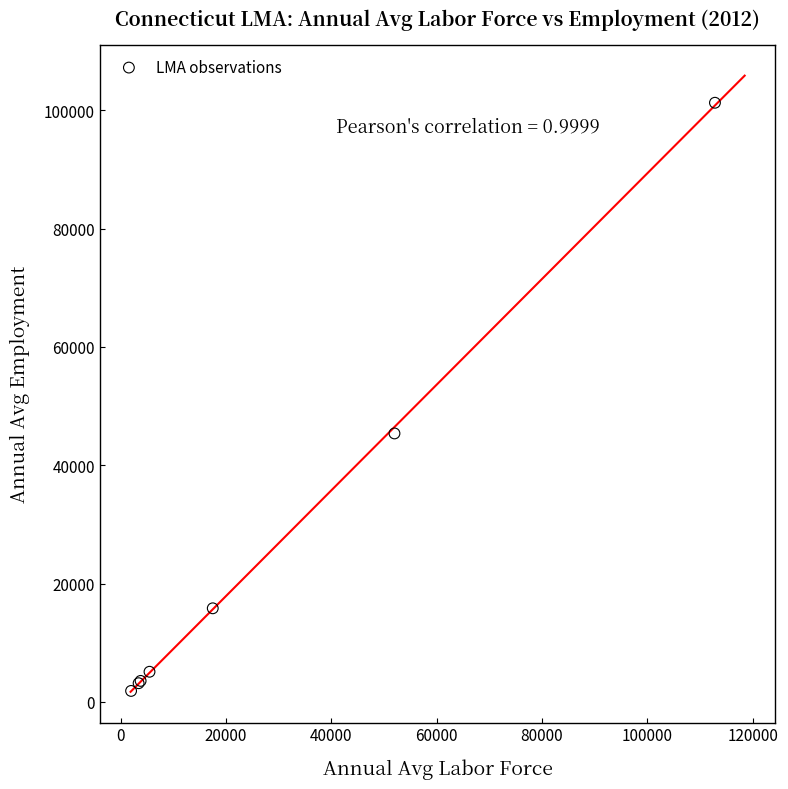

What Y value in the scatter plot is closest to 51563?

45376